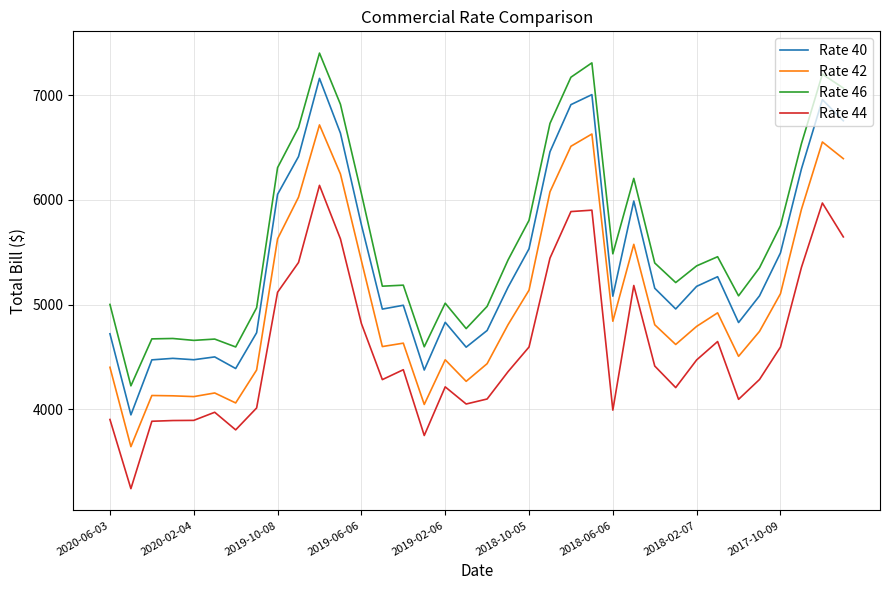

Rank the series by their average value, from lowest to highest.

Rate 44, Rate 42, Rate 40, Rate 46